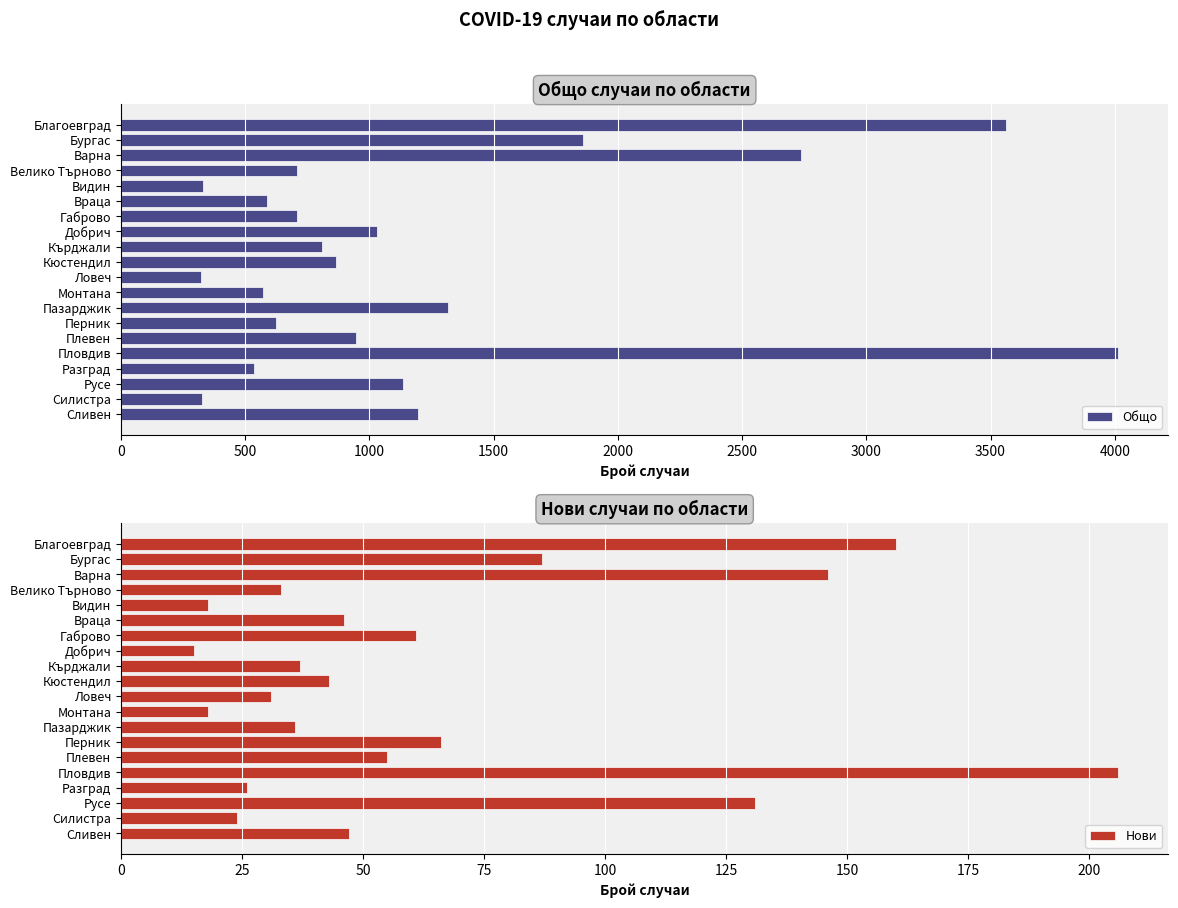

What are all the series names shown in the legend?

Общо, Нови